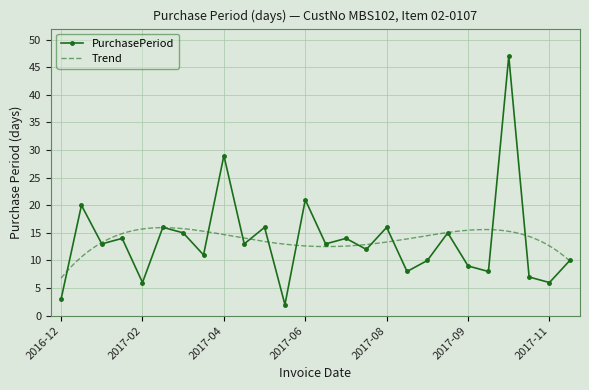

How many points are higher than both their immediate neighbors (excluding endpoints)?

10